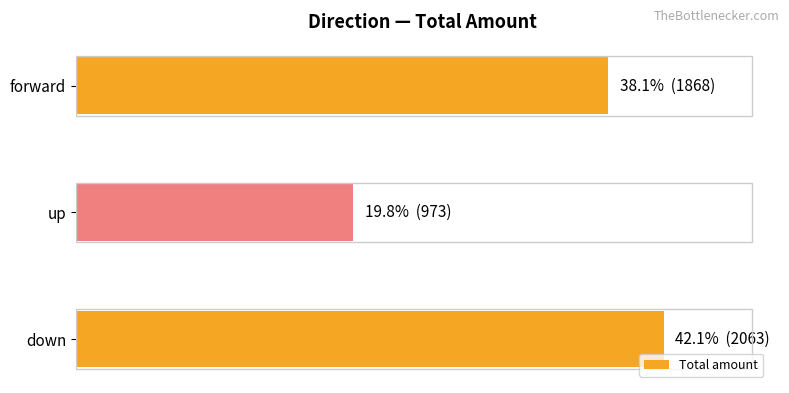

Rank the categories by value from lowest to highest.

up, forward, down